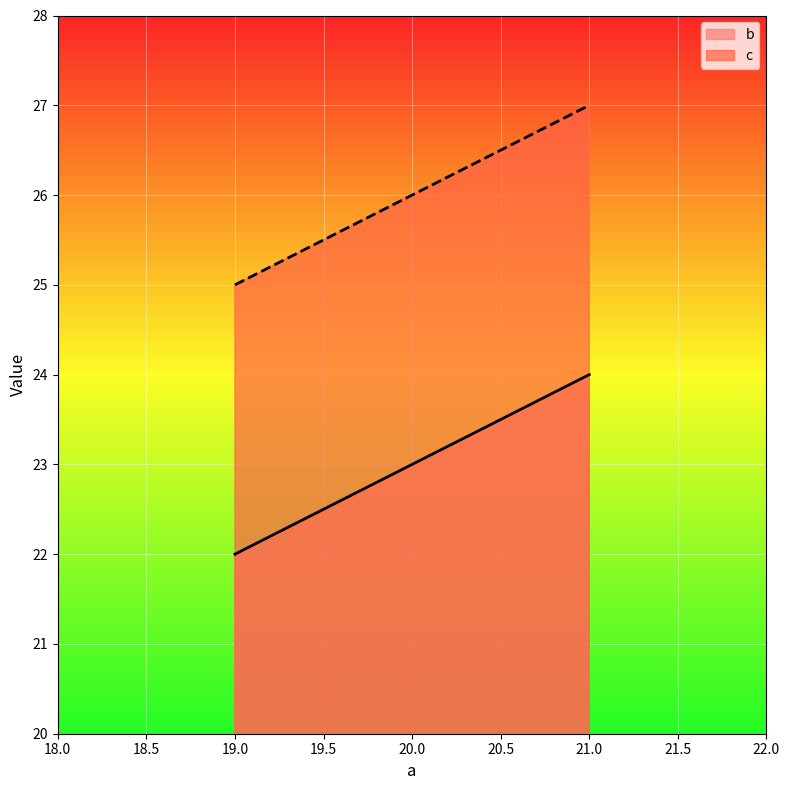

Does the chart display data point markers on the line(s)?

No